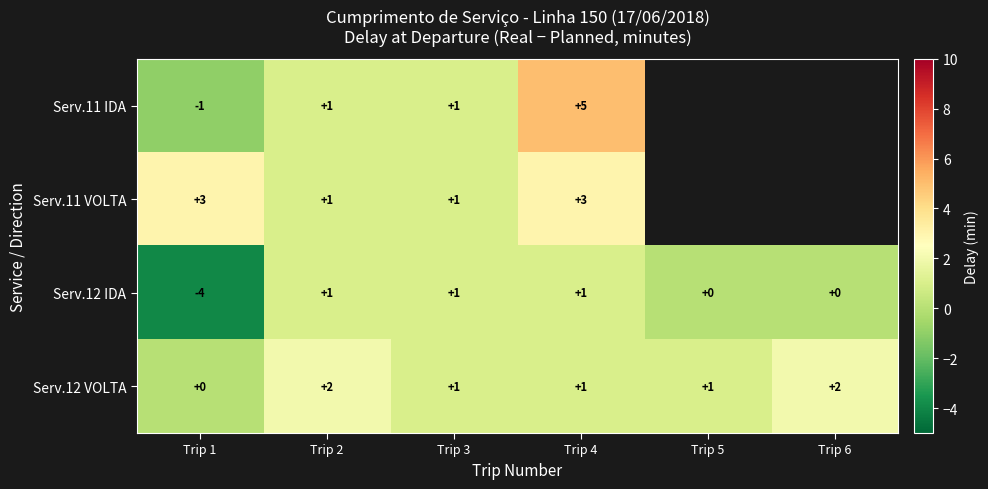

What is the sum of all Serv.12 VOLTA values?

7